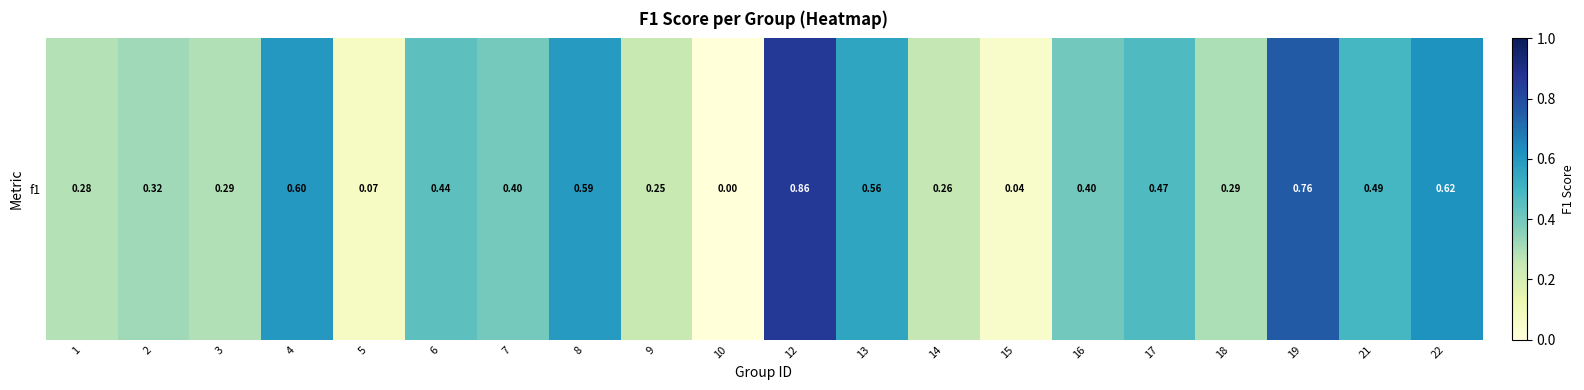

Which label corresponds to the smallest value in the chart?

10